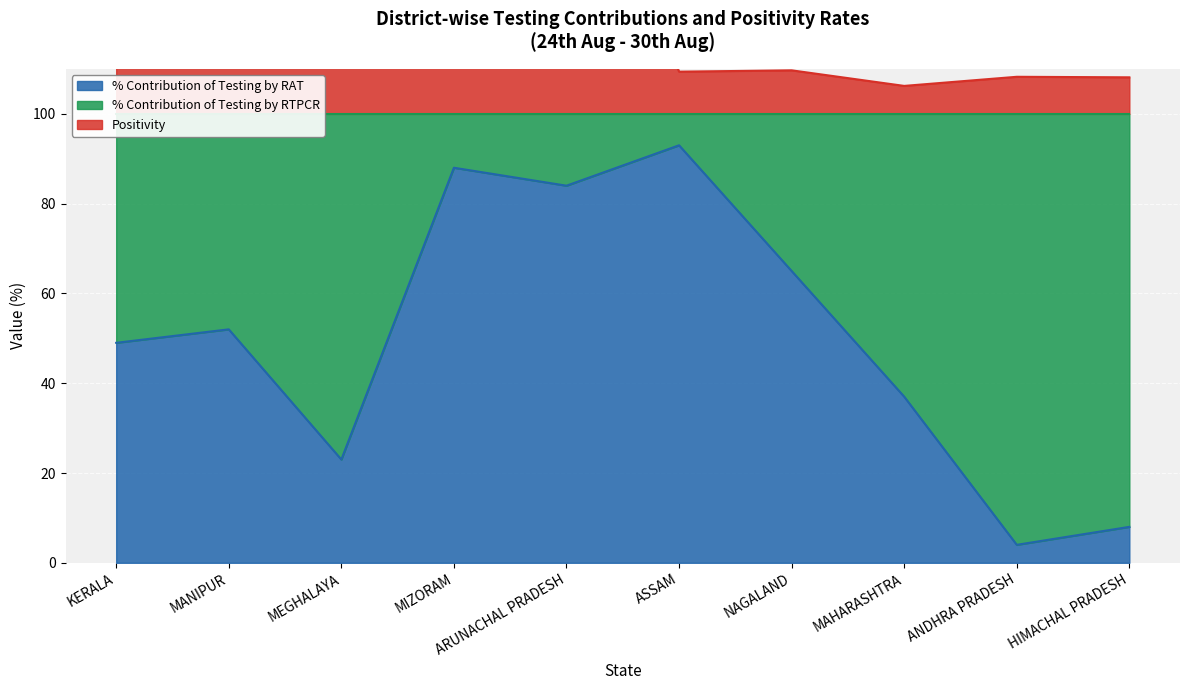

What is the difference between the second highest and second lowest values in the Positivity series?

11.7